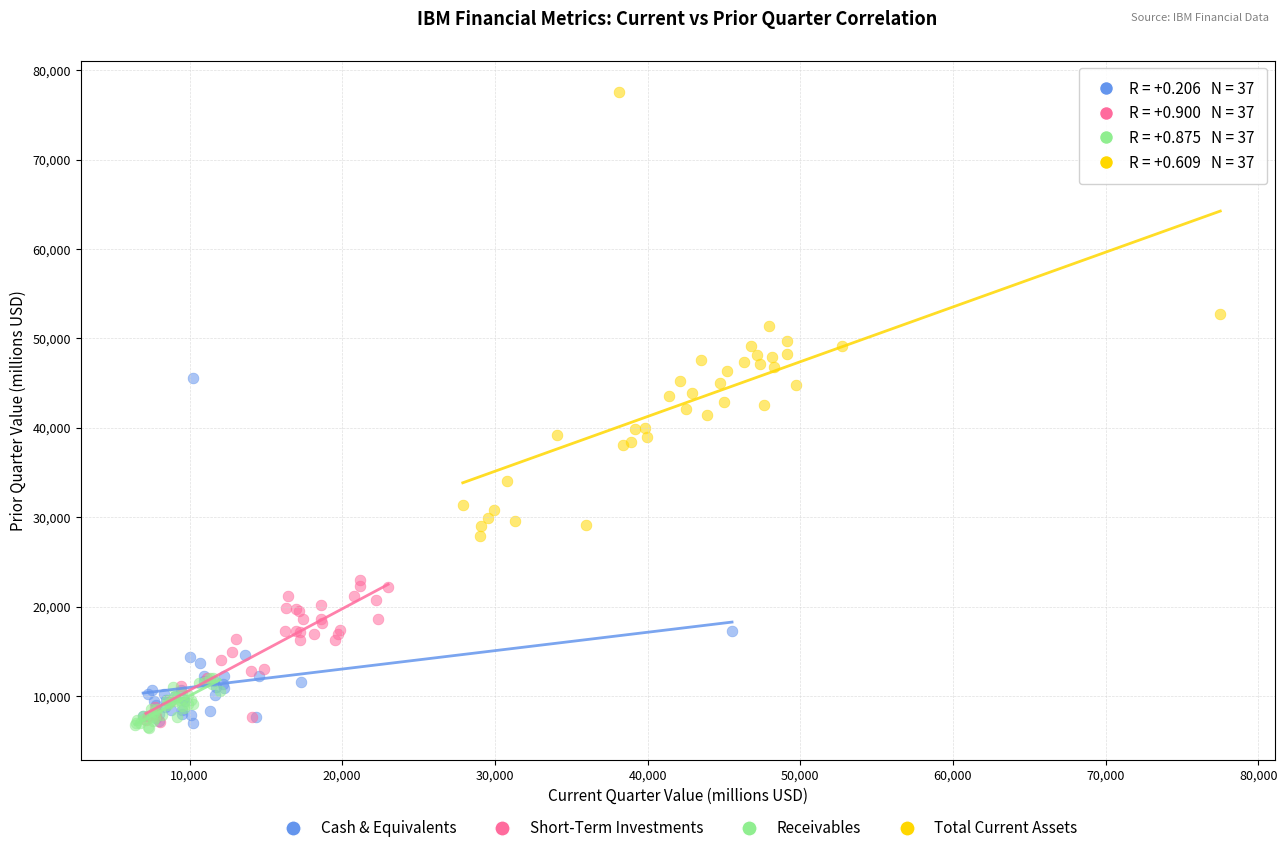

Which series has the widest spread of Y values?

Total Current Assets